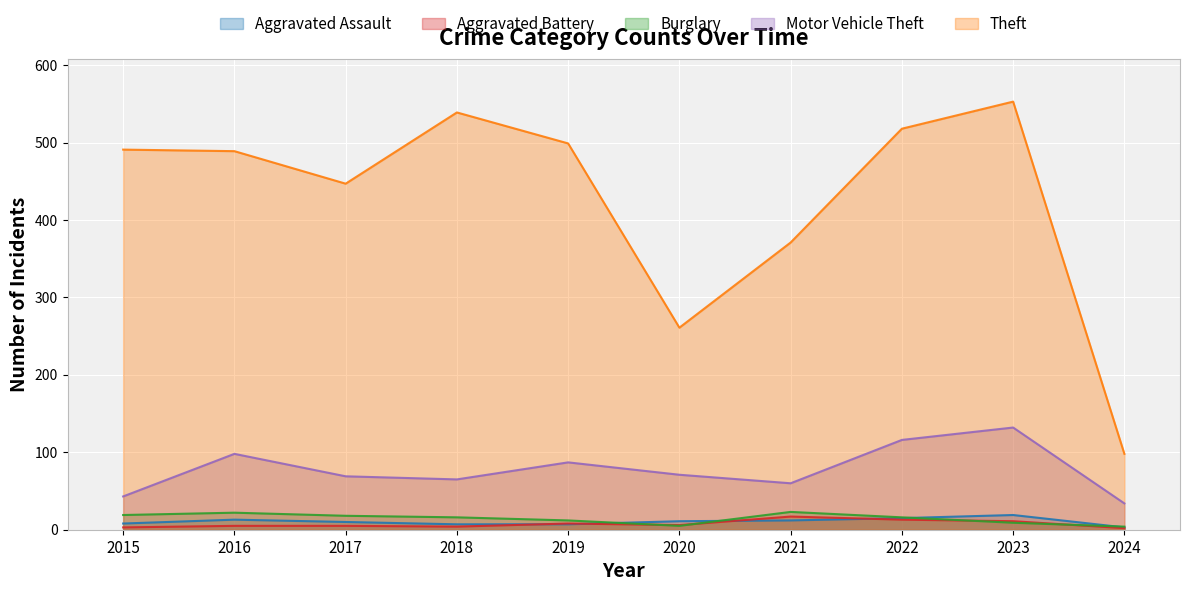

What is the spread (max minus min) of values at 2015?

488